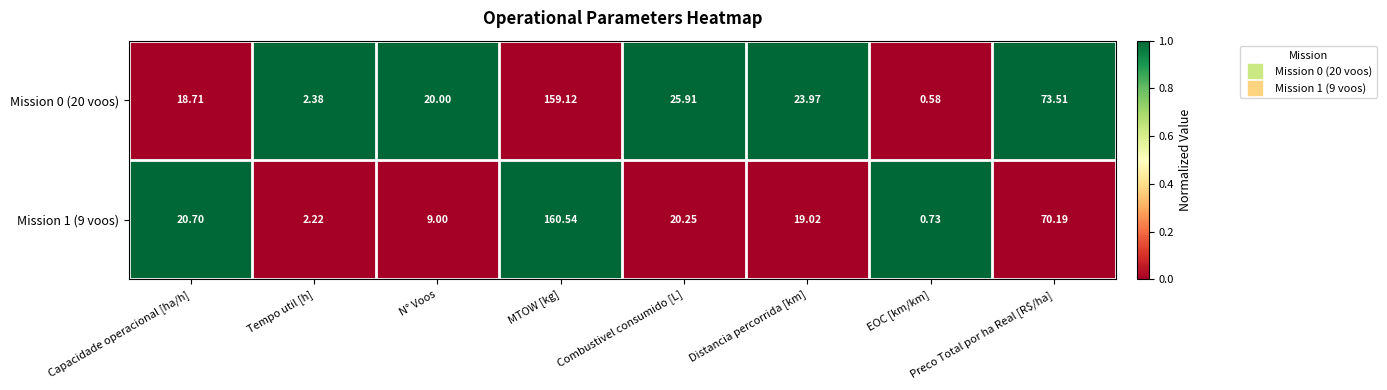

What is the spread (max minus min) of values at N° Voos?

11.0